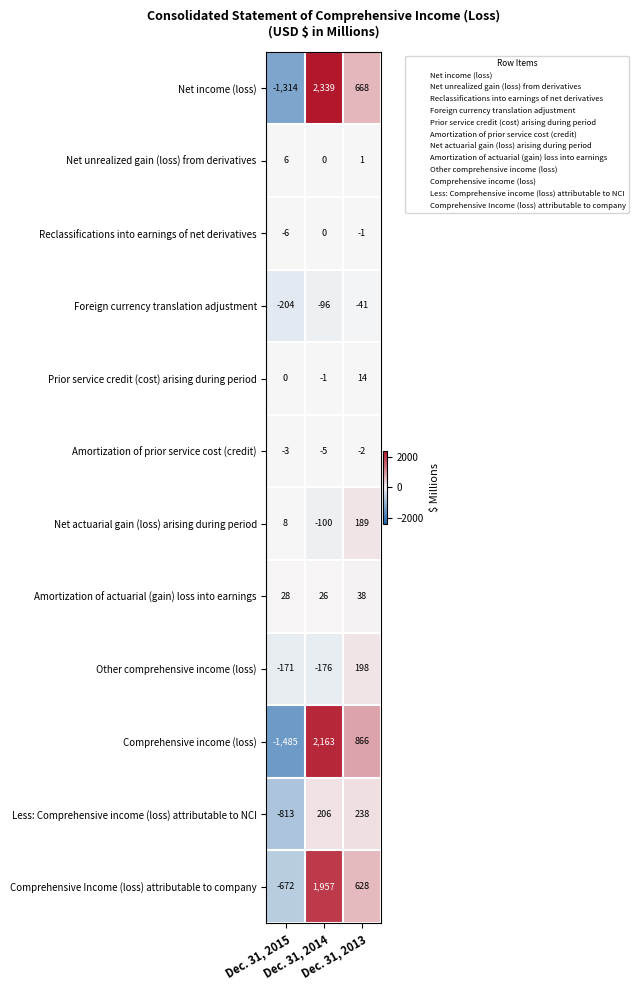

At which category does the chart reach its minimum across all series?

Dec. 31, 2015